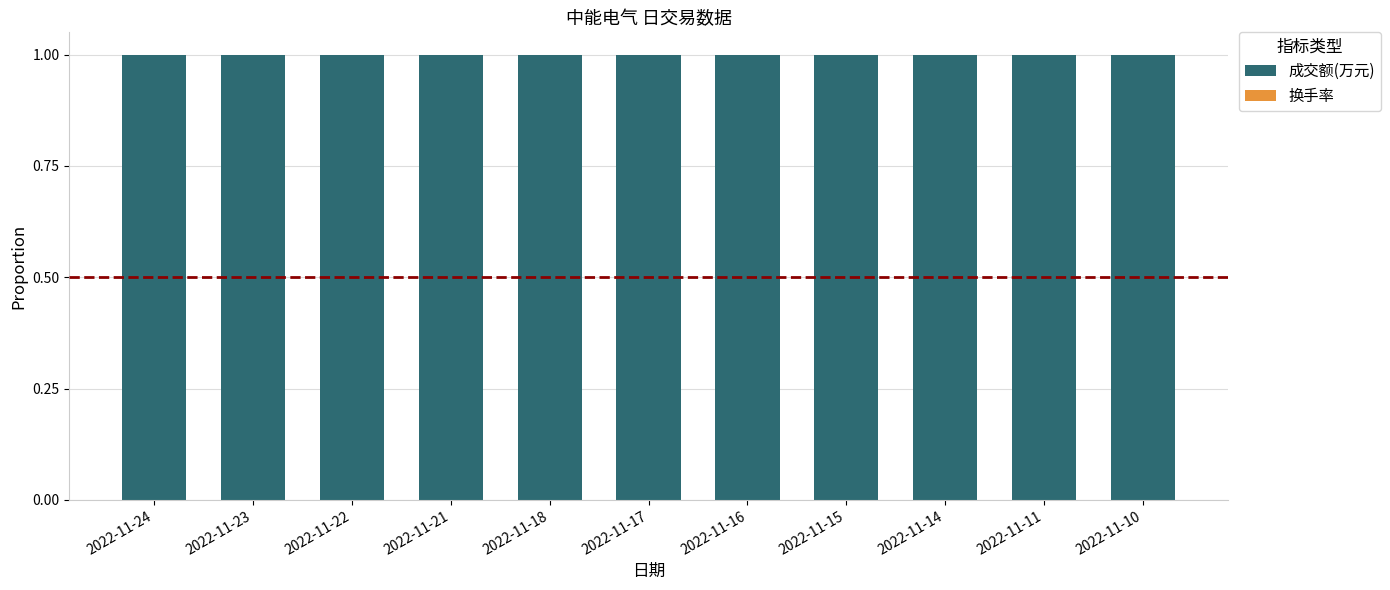

The 成交额(万元) series shows 1.7 at 2022-11-21. True or false?

False